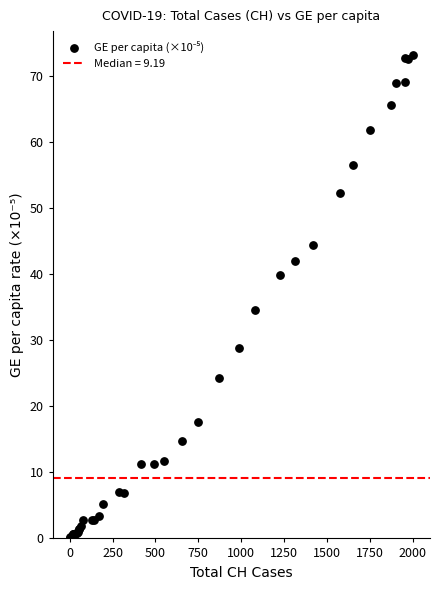

What Y value in the scatter plot is closest to 36?

34.5